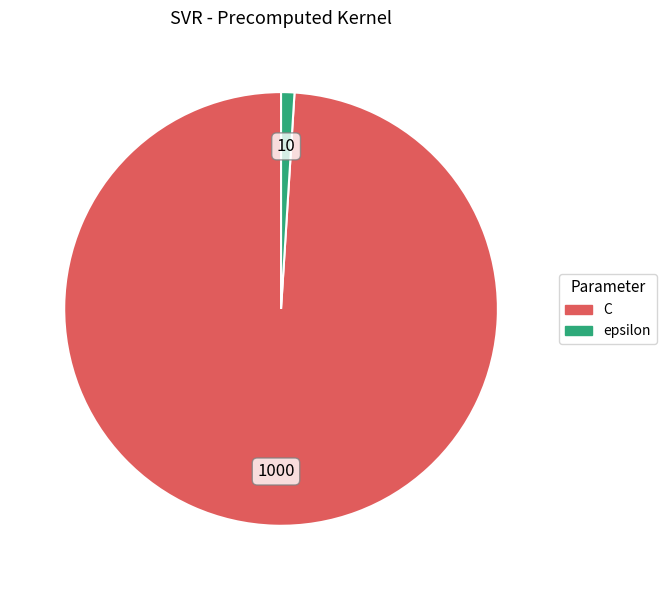

Rank the categories by value from lowest to highest.

epsilon, C